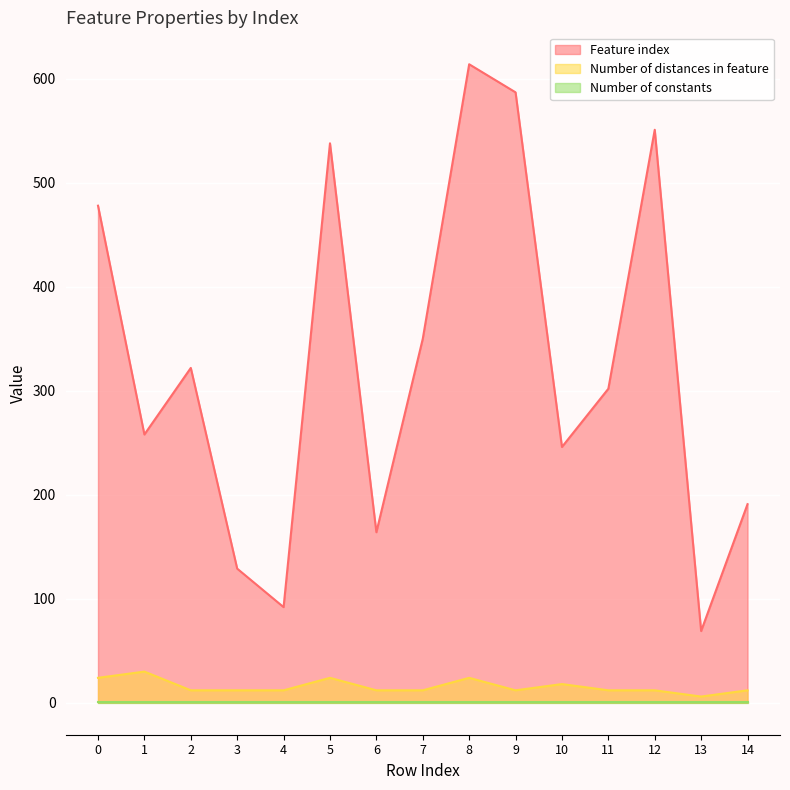

Which category has the lowest value across all series?

13